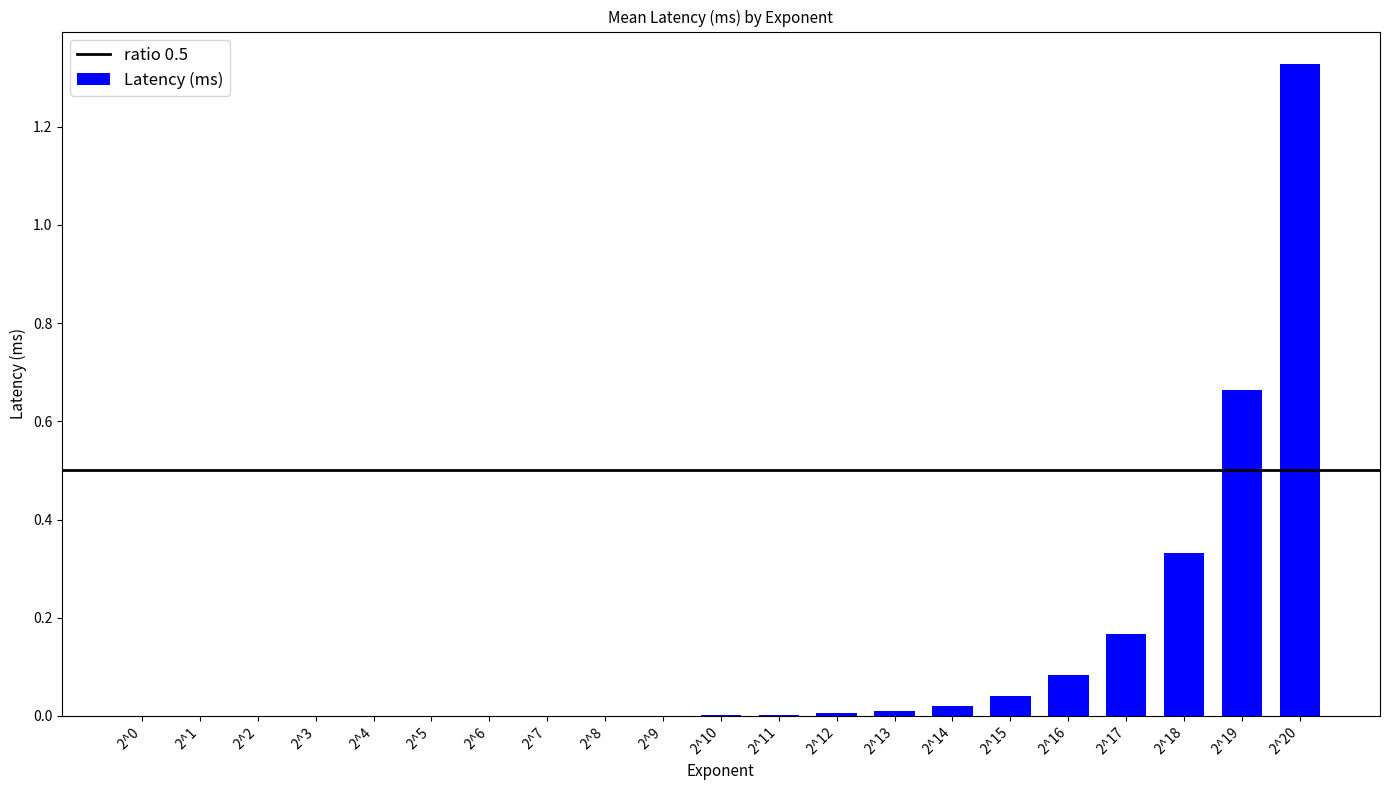

Count the number of categories in the chart.

21